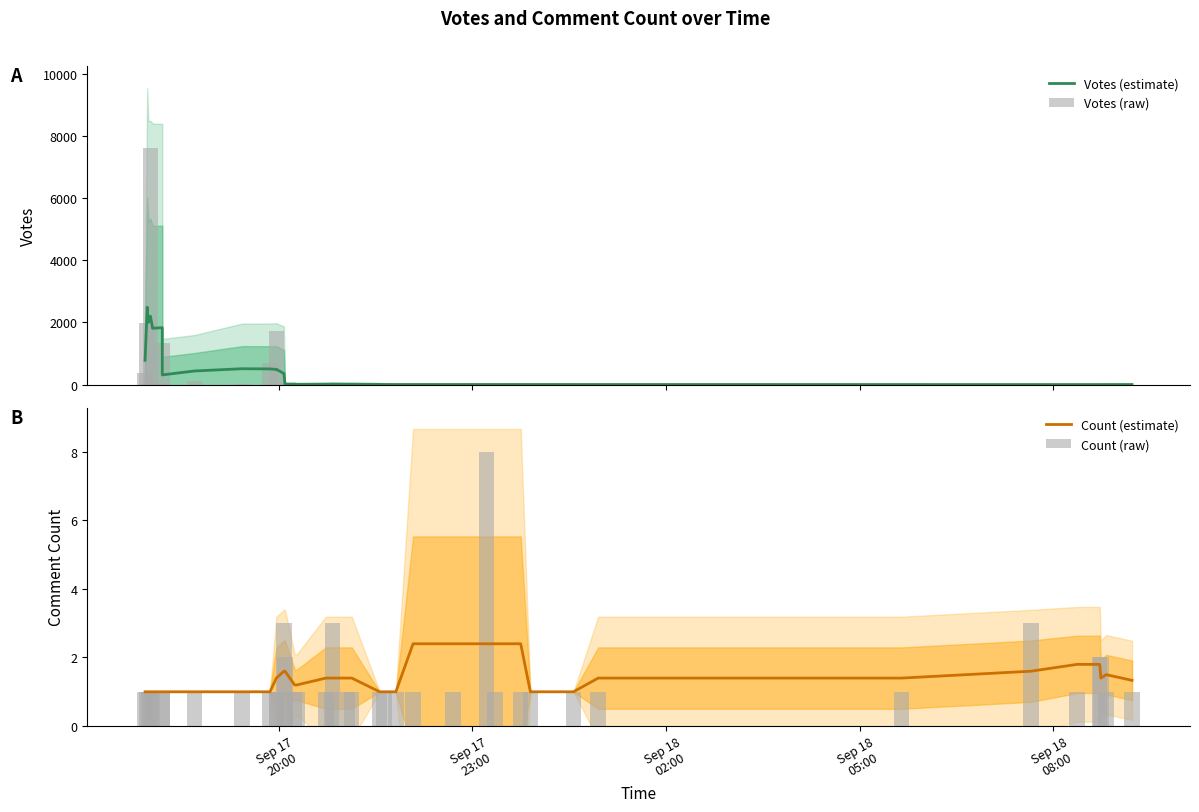

How many distinct data groups are displayed?

4